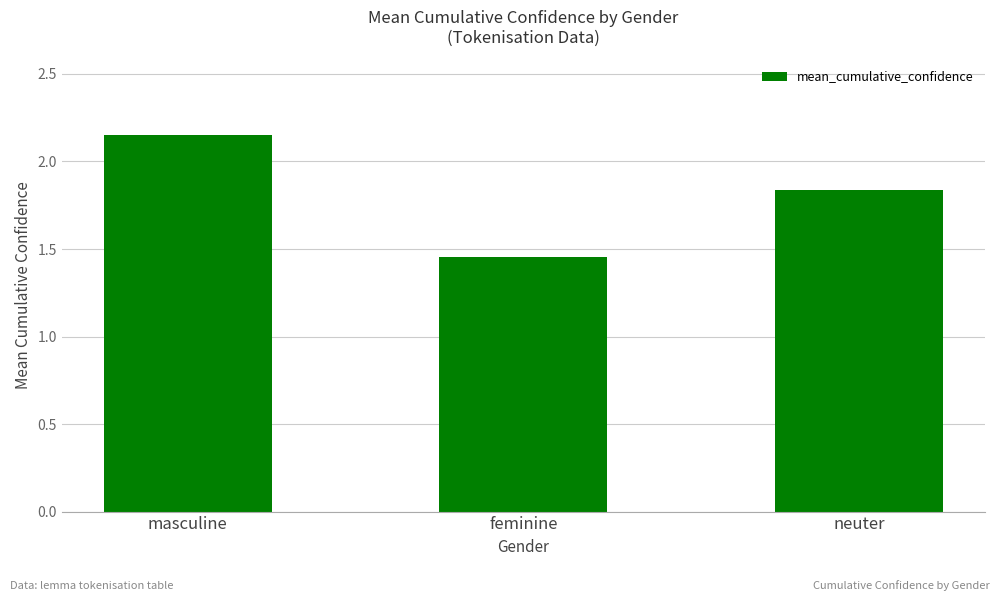

True or false: the data shows 2.7 at neuter.

False